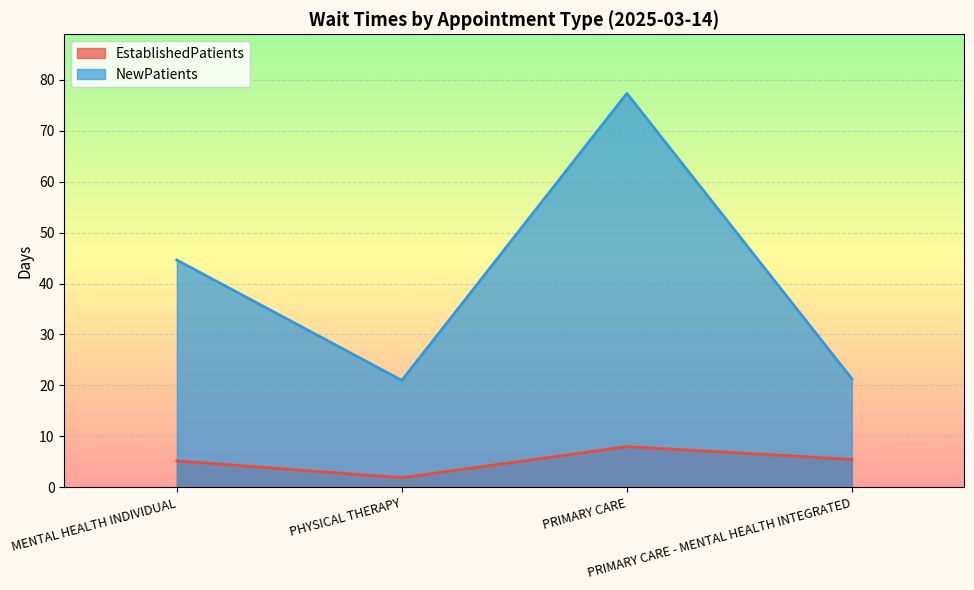

Is it true that EstablishedPatients equals 13.7 at PRIMARY CARE?

False